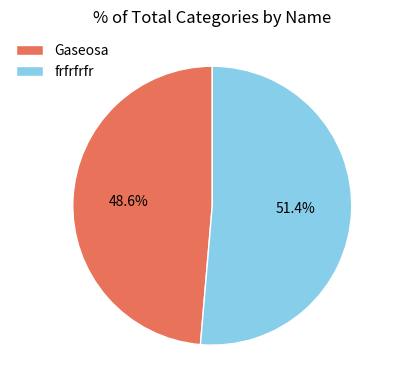

Do frfrfrfr and Gaseosa together represent more than half of the pie?

Yes